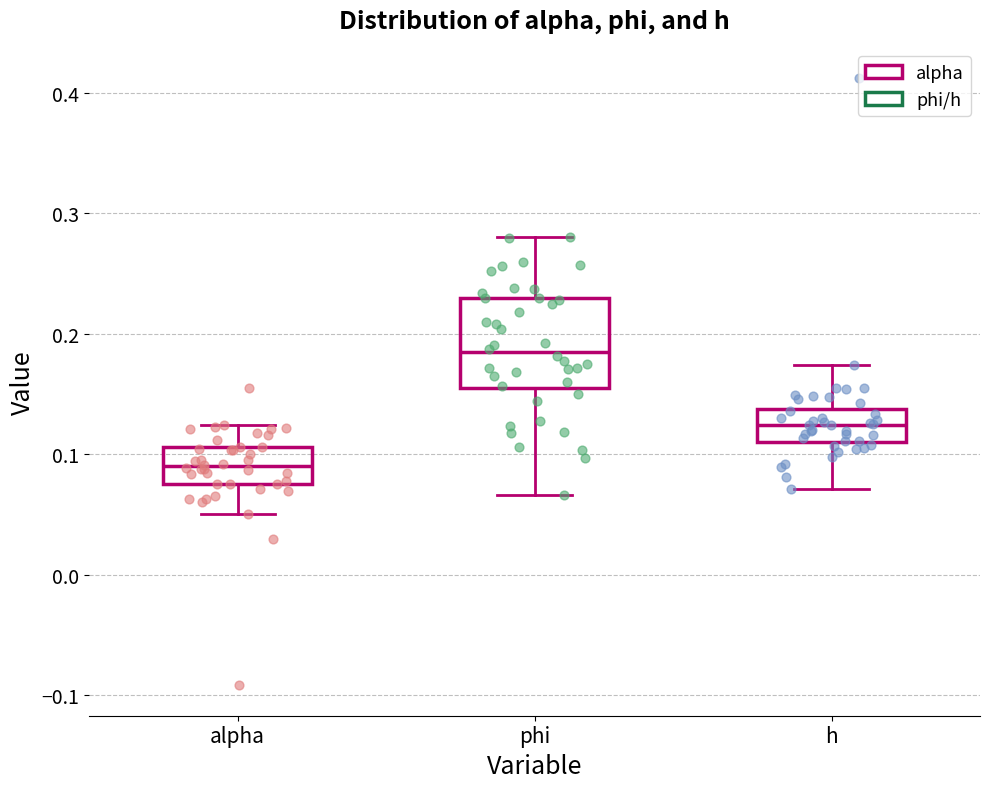

Reading left to right, read every box against the y-axis: the position of its median line, the range the box covers, and the ends of its whiskers. The values are not printed on the chart, so give them approximately, as read against the axis.

alpha: median 0.09, box 0.08 to 0.11, whiskers 0.05 to 0.12
phi: median 0.18, box 0.15 to 0.23, whiskers 0.07 to 0.28
h: median 0.12, box 0.11 to 0.14, whiskers 0.07 to 0.17